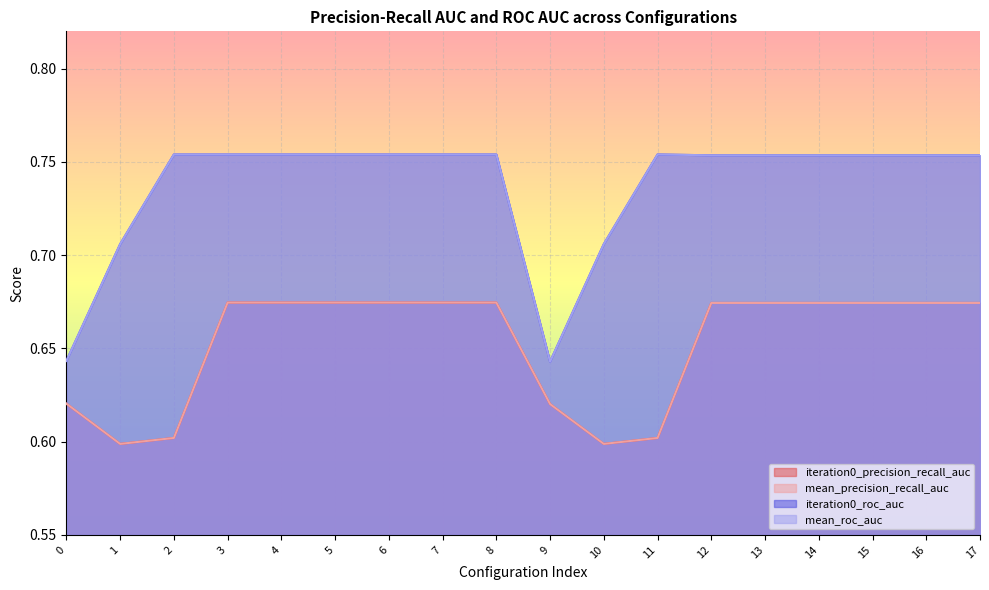

Which series has the largest range (max minus min)?

iteration0_roc_auc